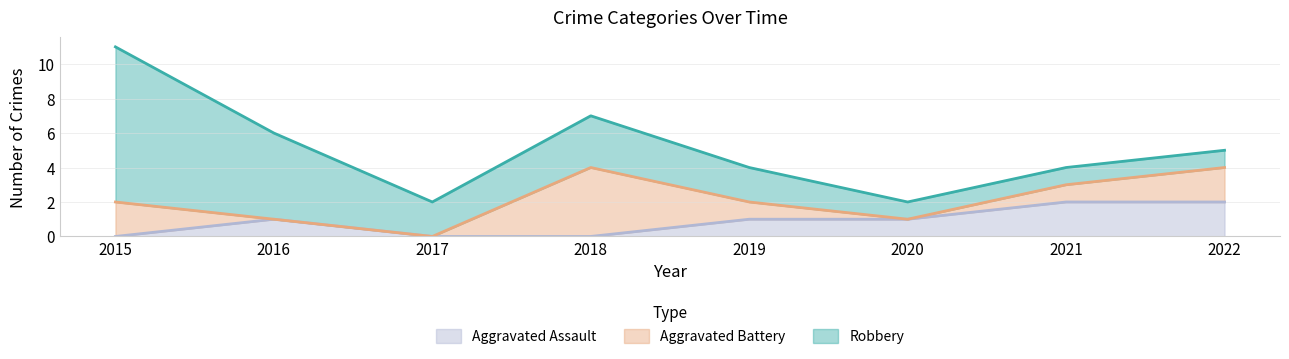

At which category is the sum across all series the highest?

2015